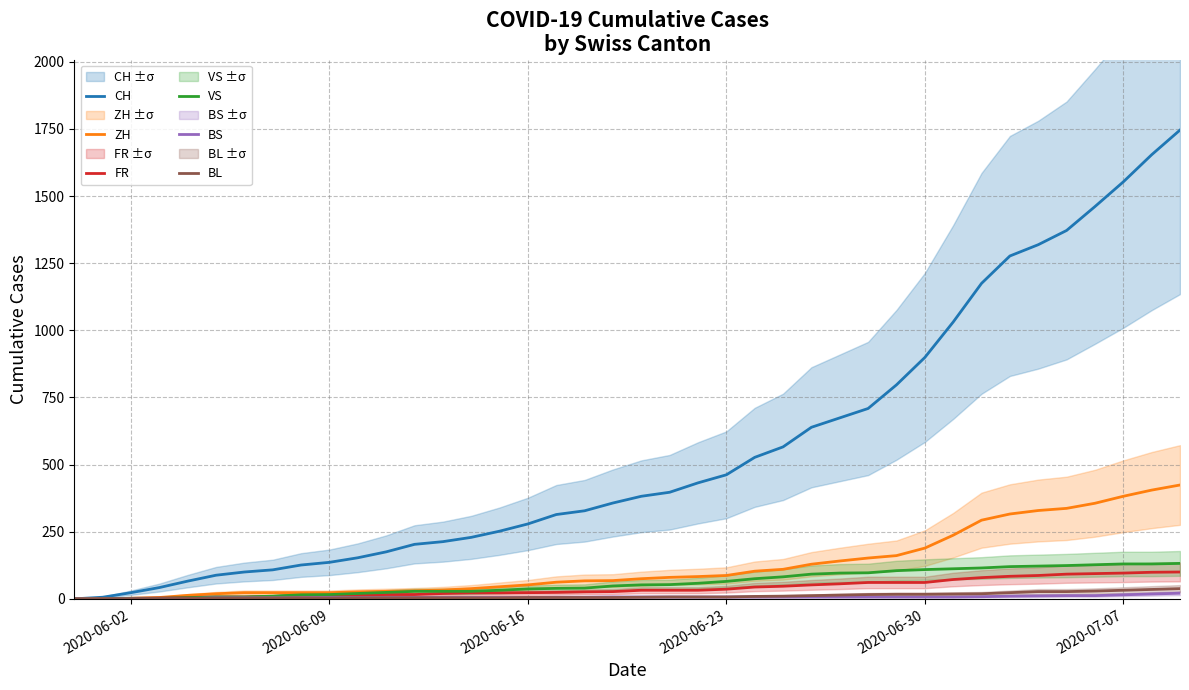

Which series has the largest total across all categories?

CH